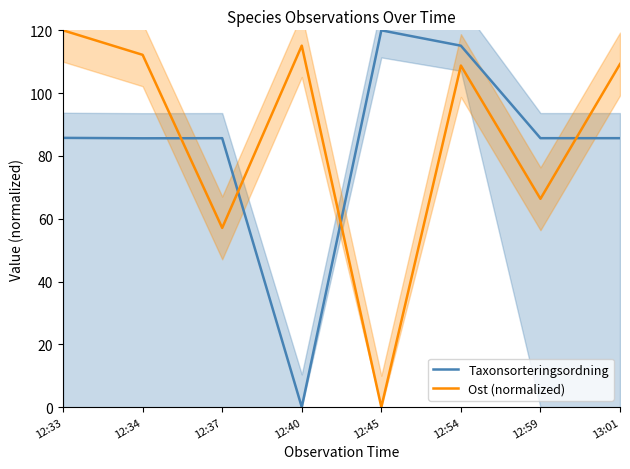

What is the sum of the Taxonsorteringsordning values at 12:34 and 12:54?

200.7